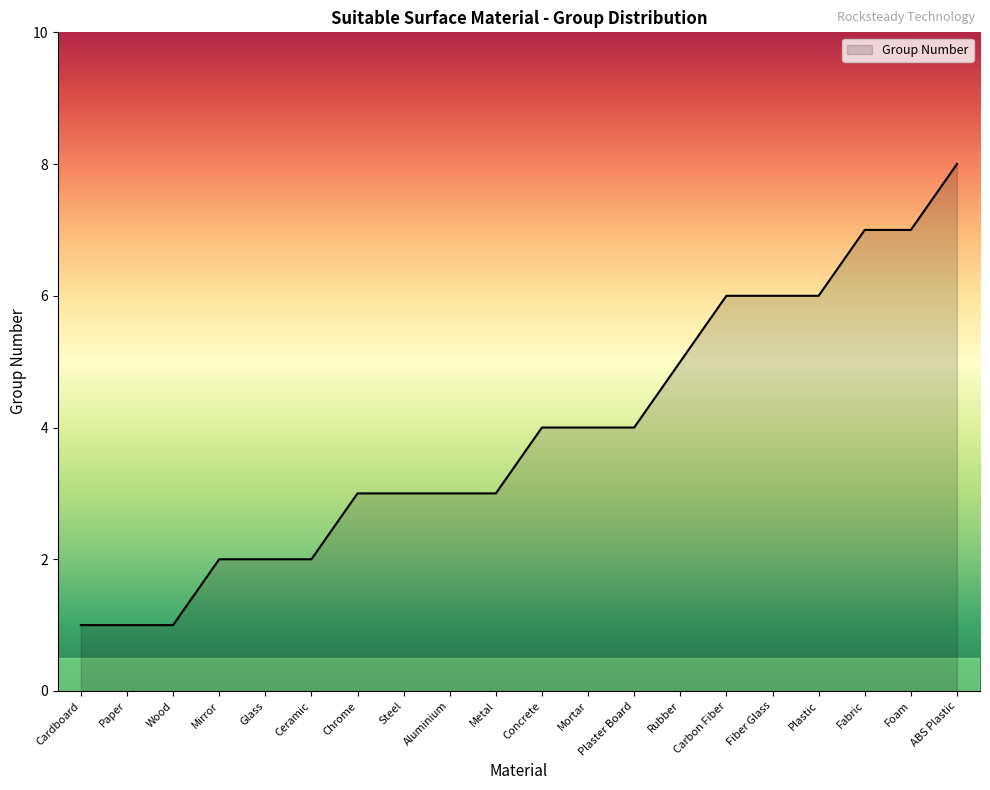

The chart shows a value of 1 at Paper. True or false?

True